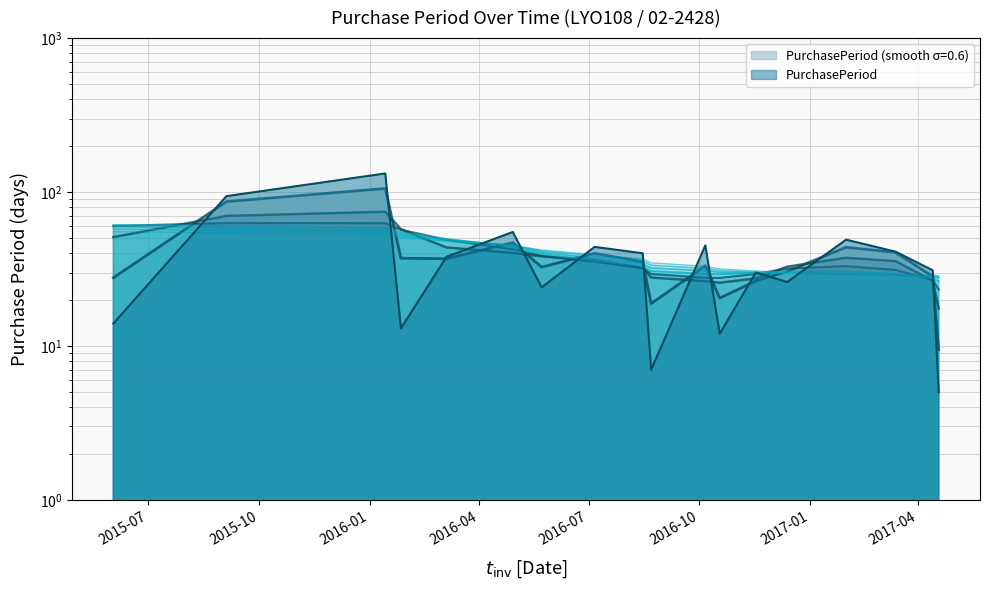

What is the minimum value shown in the chart?

5